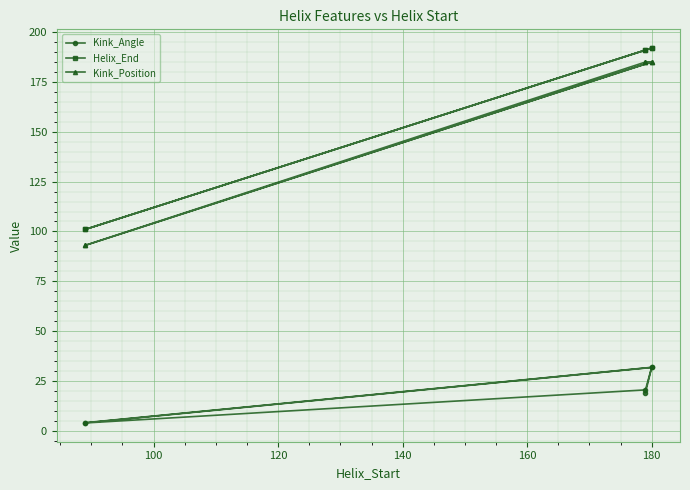

How many series are shown in this chart?

3